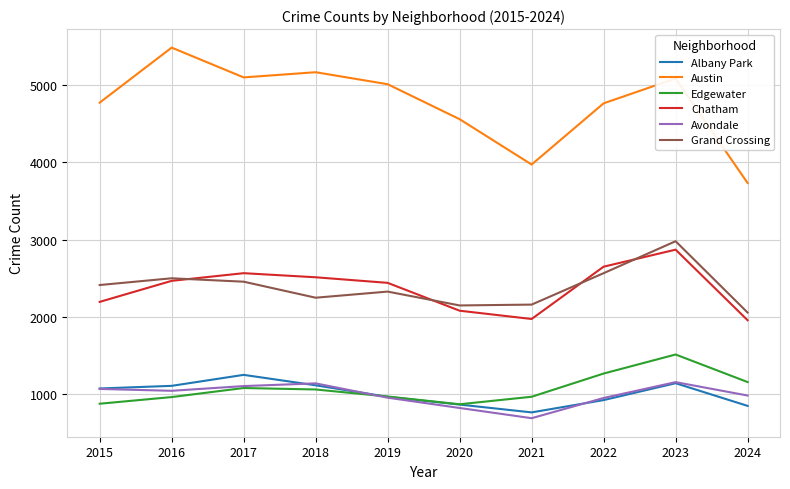

What is the highest value of the Grand Crossing series?

2979